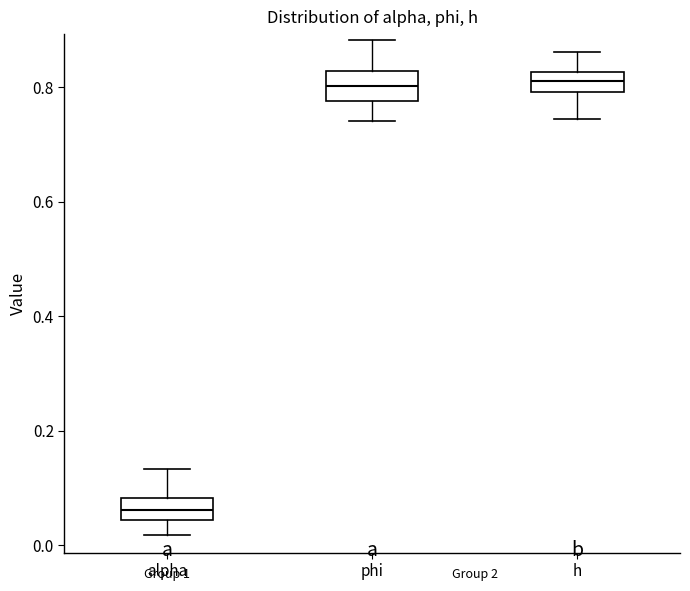

Reading left to right, transcribe this box plot: for each box, give where its median line is, the range the box spans, and where its two whiskers end, as read against the y-axis. The values are not printed on the chart, so give them approximately, as read against the axis.

alpha: median 0.06, box 0.04 to 0.08, whiskers 0.02 to 0.14
phi: median 0.80, box 0.78 to 0.82, whiskers 0.74 to 0.88
h: median 0.82 (inside the box), box 0.80 to 0.82, whiskers 0.74 to 0.86